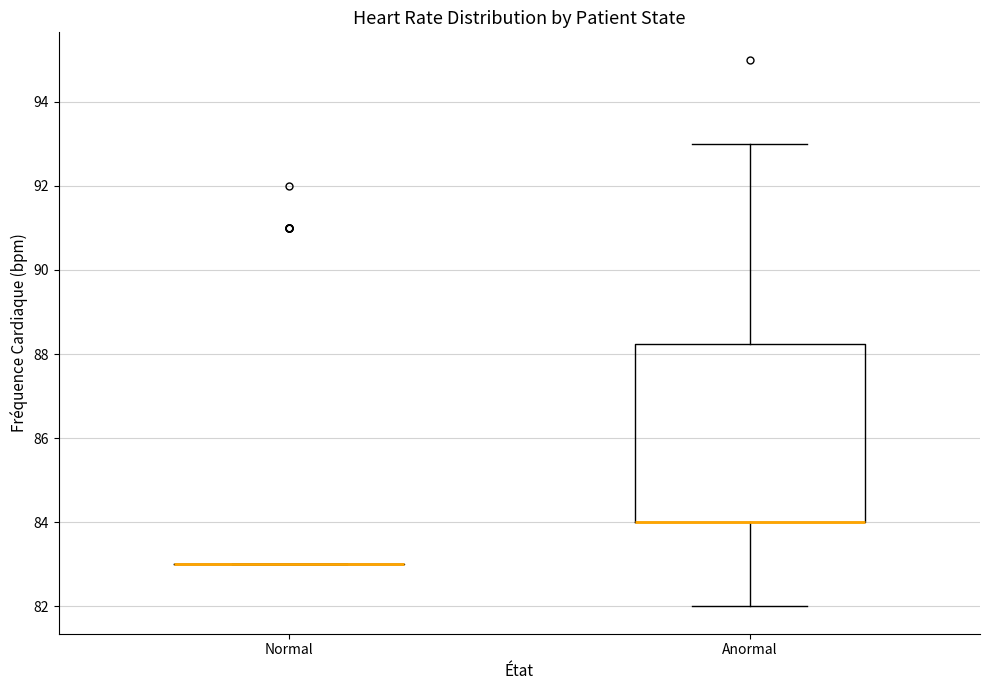

Where does the lower whisker of the box for Anormal end on the y-axis? The values are not printed on the chart, so give them approximately, as read against the axis.

82.0